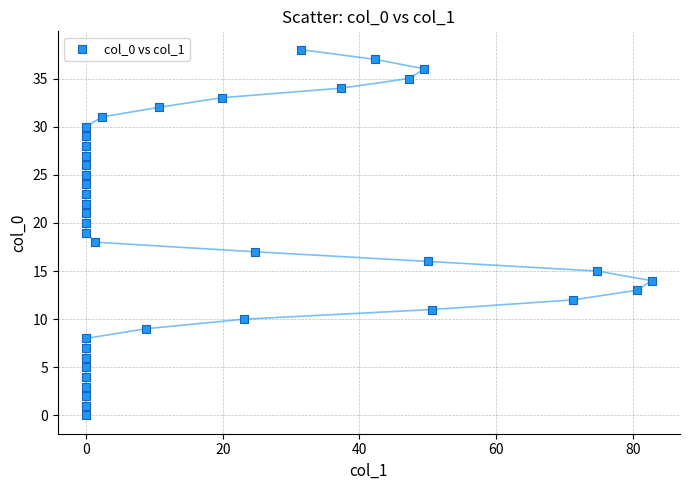

What is the range of Y values (max minus min)?

38